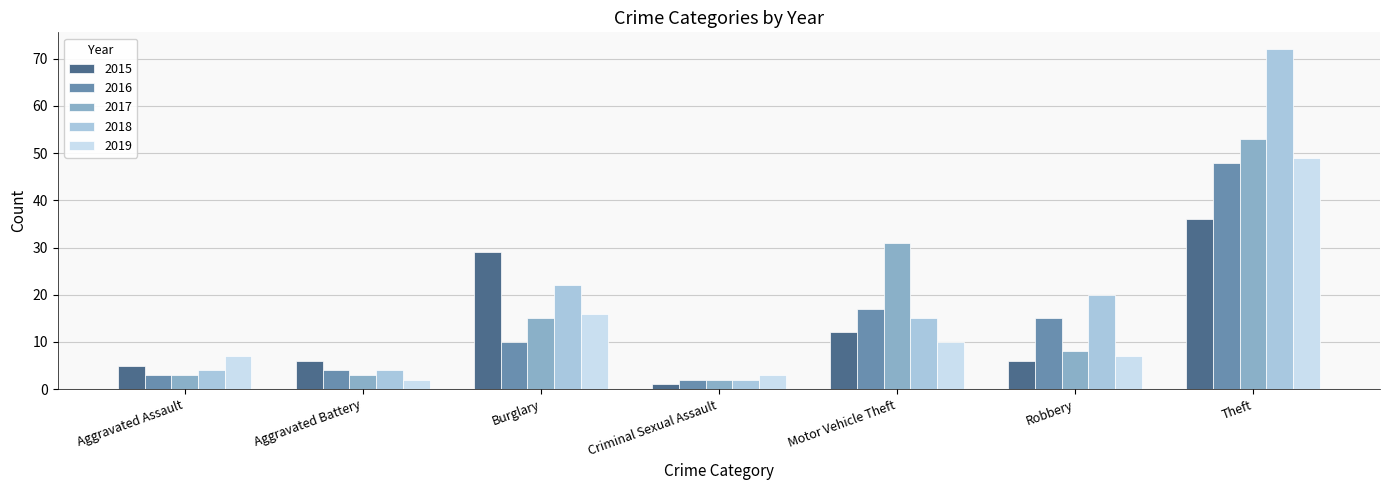

The value of 2018 at Aggravated Battery is 4. True or false?

True